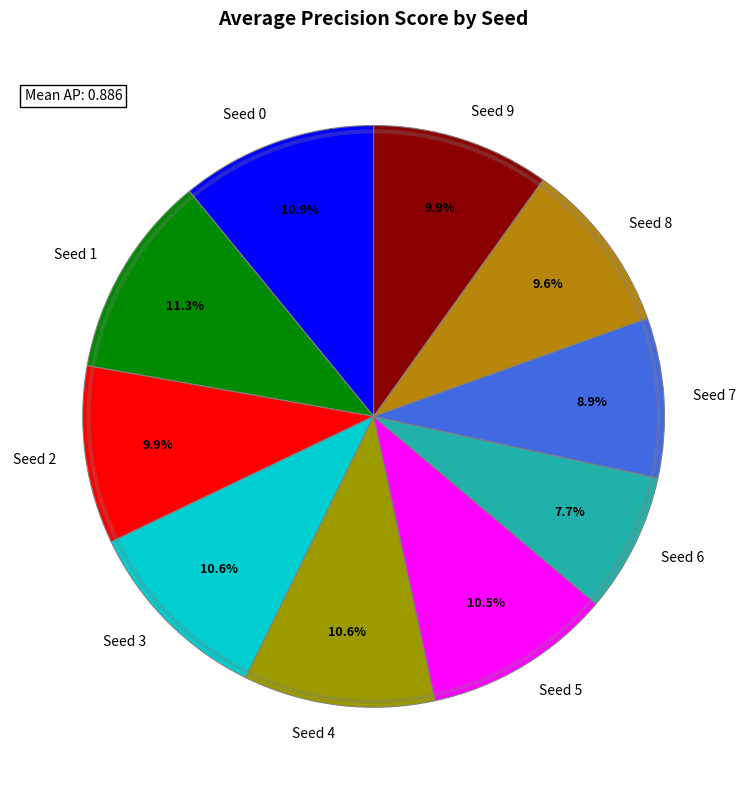

Between Seed 2 and Seed 6, which is larger?

Seed 2